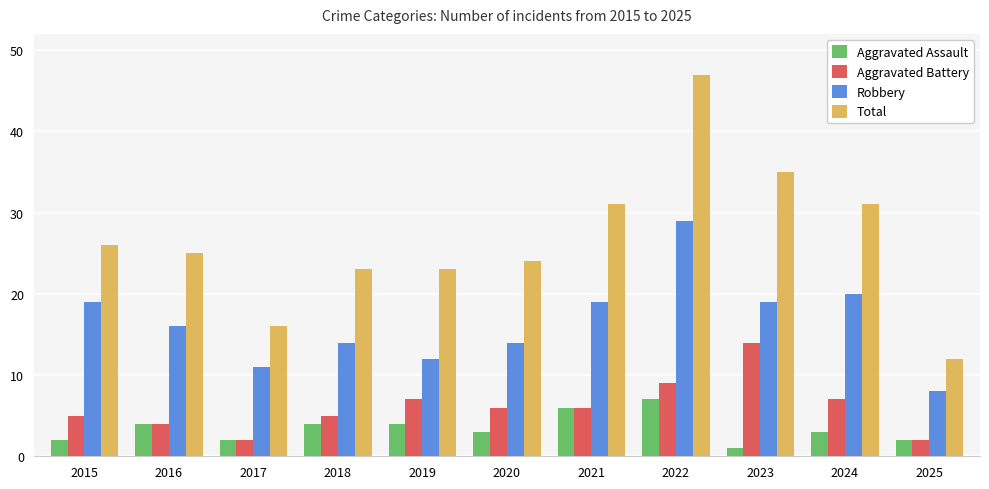

What is the average value of the Robbery series?

16